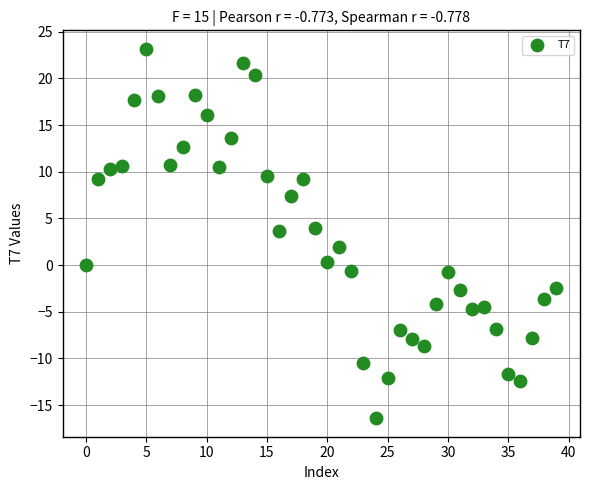

What is the range of Y values (max minus min)?

39.6